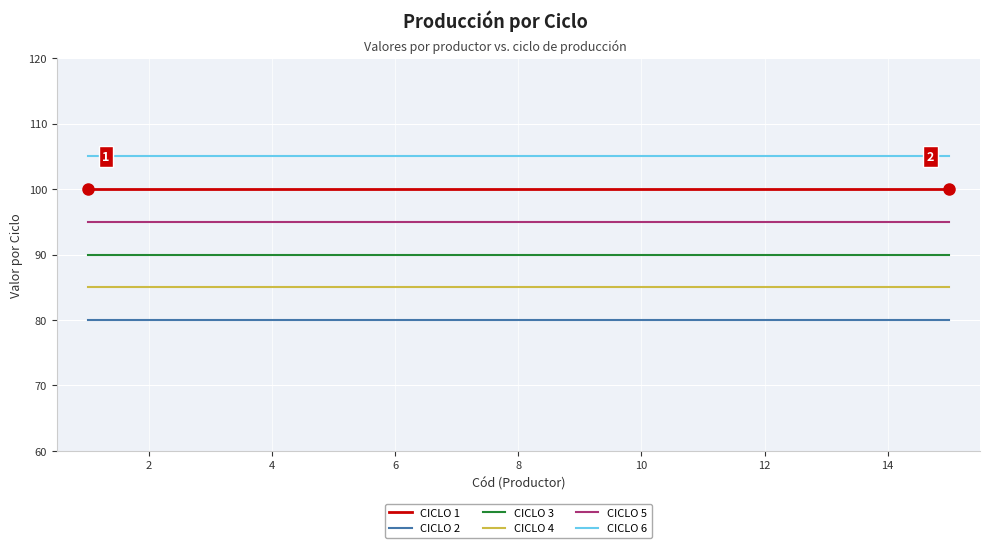

Which series has the largest total across all categories?

CICLO 6